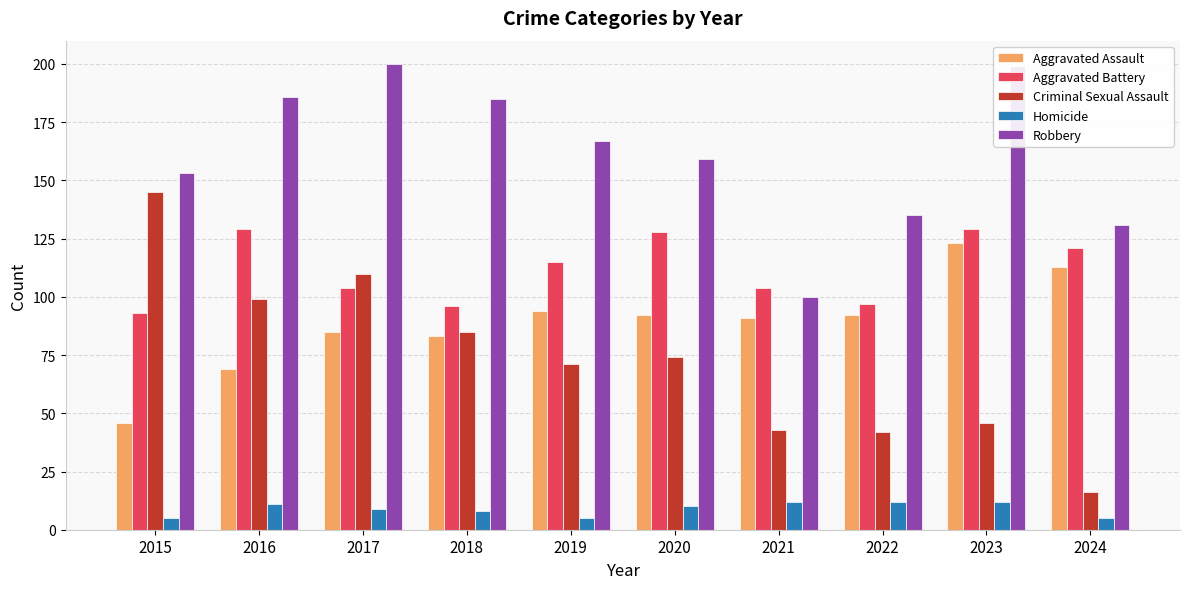

What is the average value of the Aggravated Assault series?

89